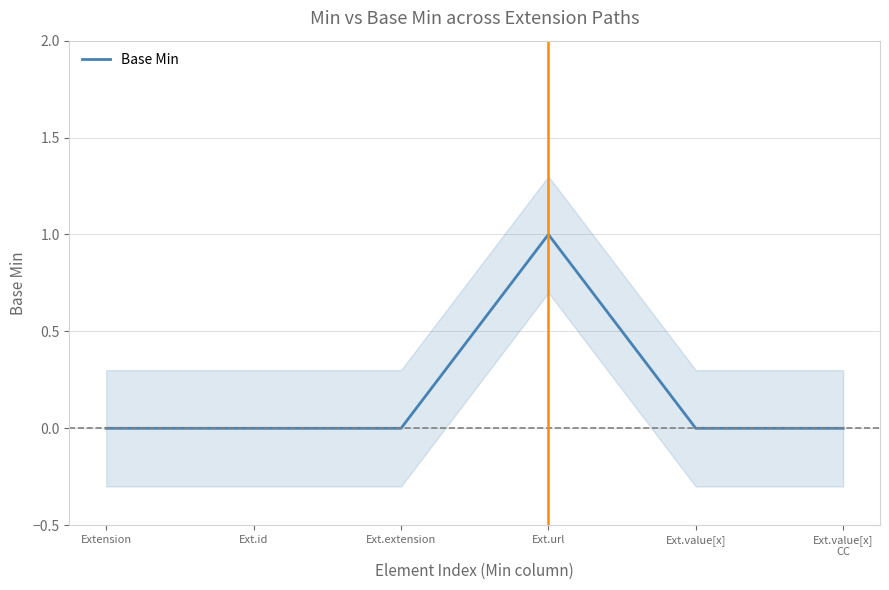

The chart shows a value of 0 at Ext.id. True or false?

True